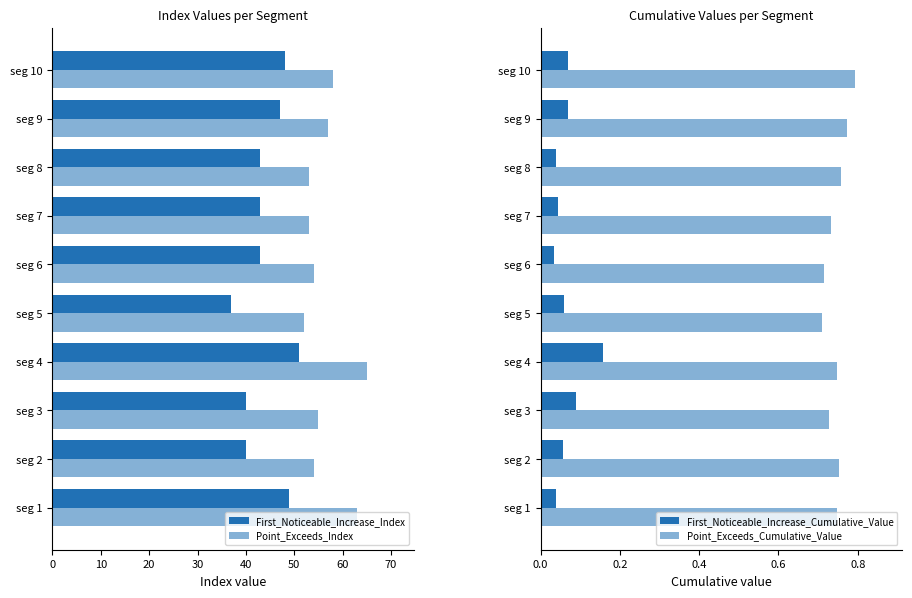

At how many categories does at least one series exceed 45?

10